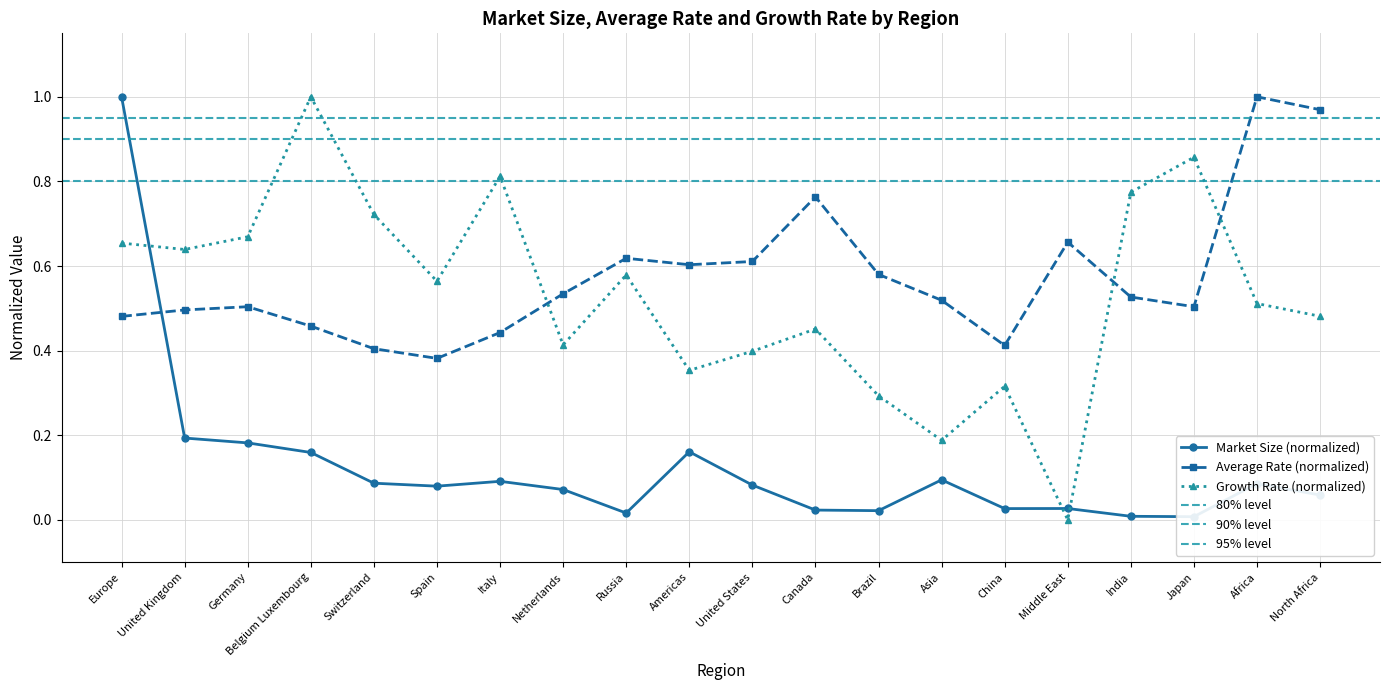

Is the value of Market Size (millions) at Japan greater than the value of Growth Rate at Japan?

No